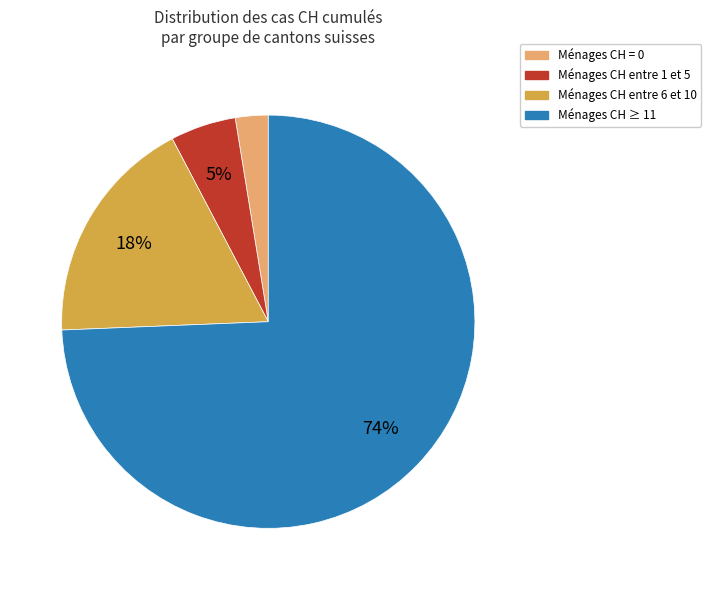

Is there a majority slice in this chart?

Yes